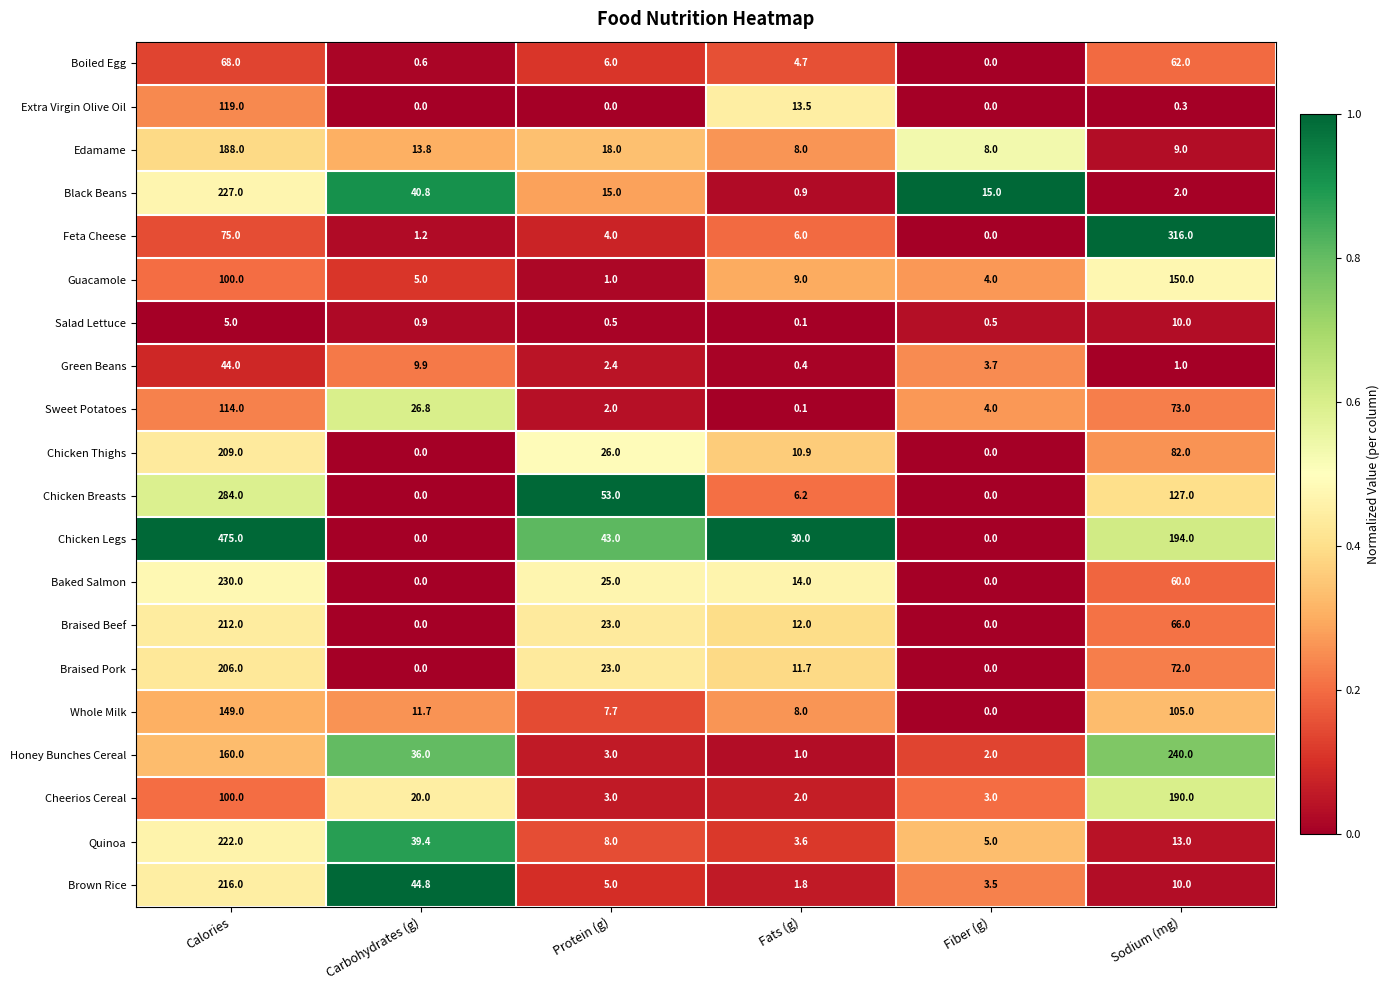

List the series in order of their peak value, highest first.

Chicken Legs, Feta Cheese, Chicken Breasts, Honey Bunches Cereal, Baked Salmon, Black Beans, Quinoa, Brown Rice, Braised Beef, Chicken Thighs, Braised Pork, Cheerios Cereal, Edamame, Guacamole, Whole Milk, Extra Virgin Olive Oil, Sweet Potatoes, Boiled Egg, Green Beans, Salad Lettuce